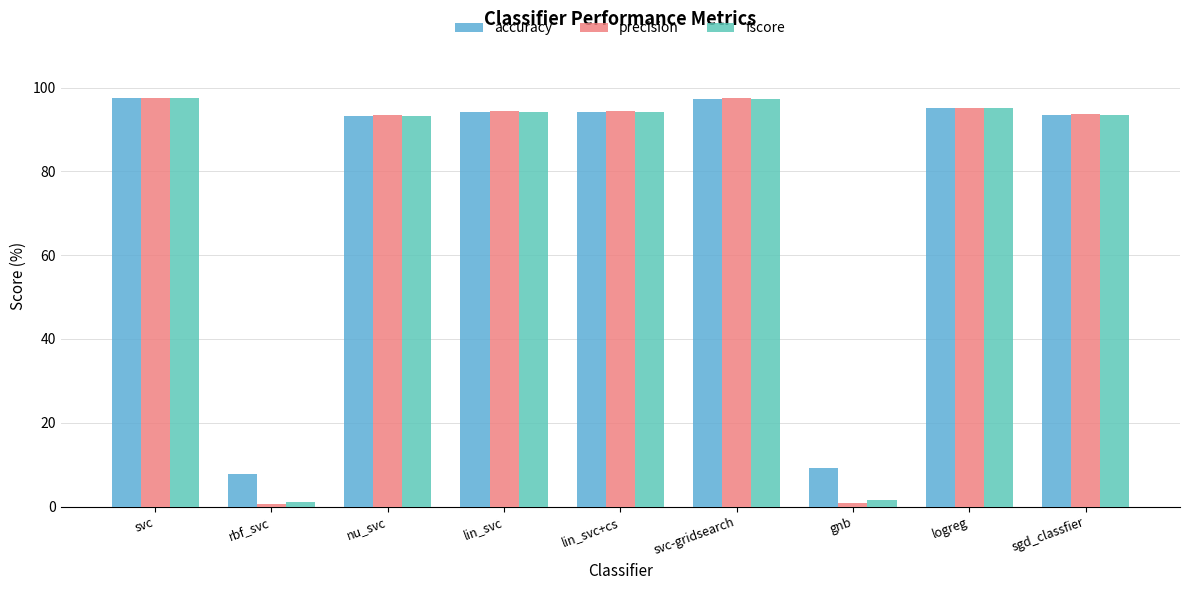

What is the approximate value of precision at lin_svc?

94.5